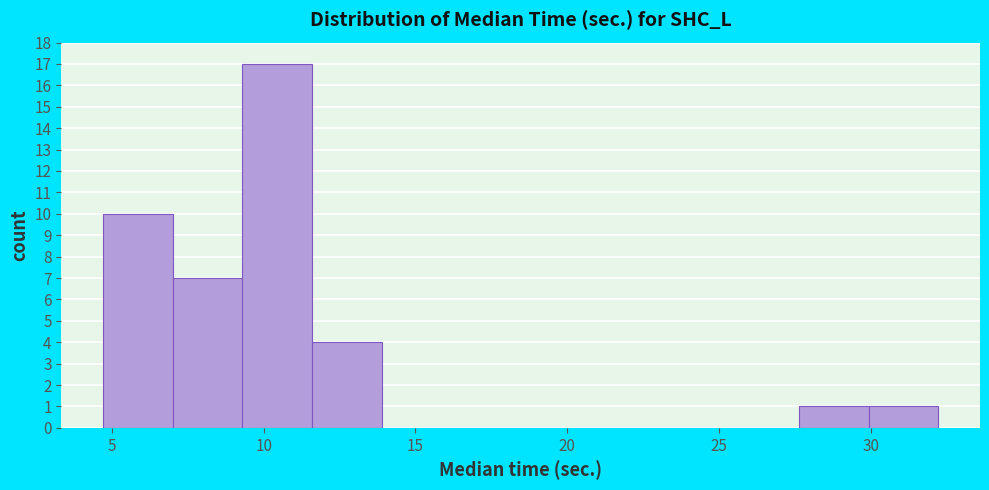

Which range on the x-axis has the tallest bar?

9.5 to 11.5